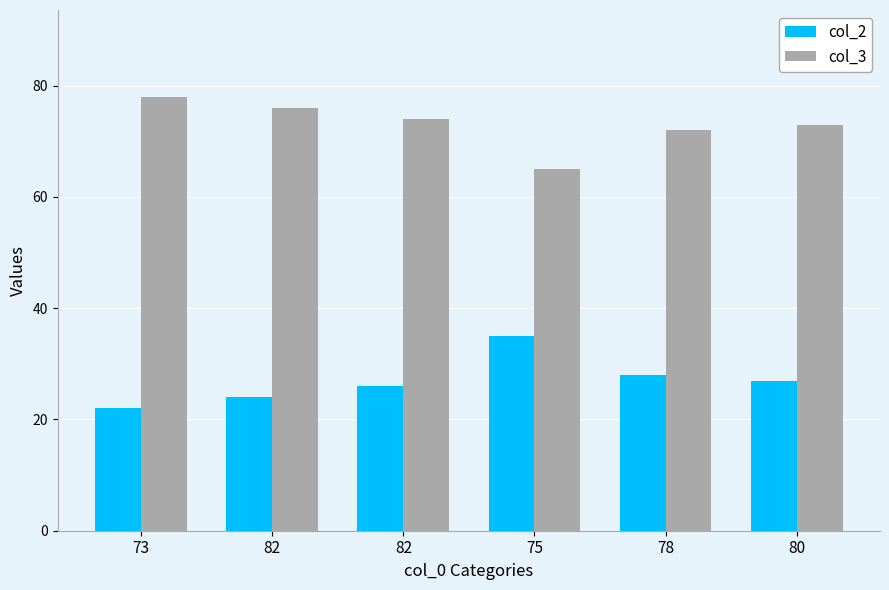

What is the difference between the highest and lowest values at 82?

52